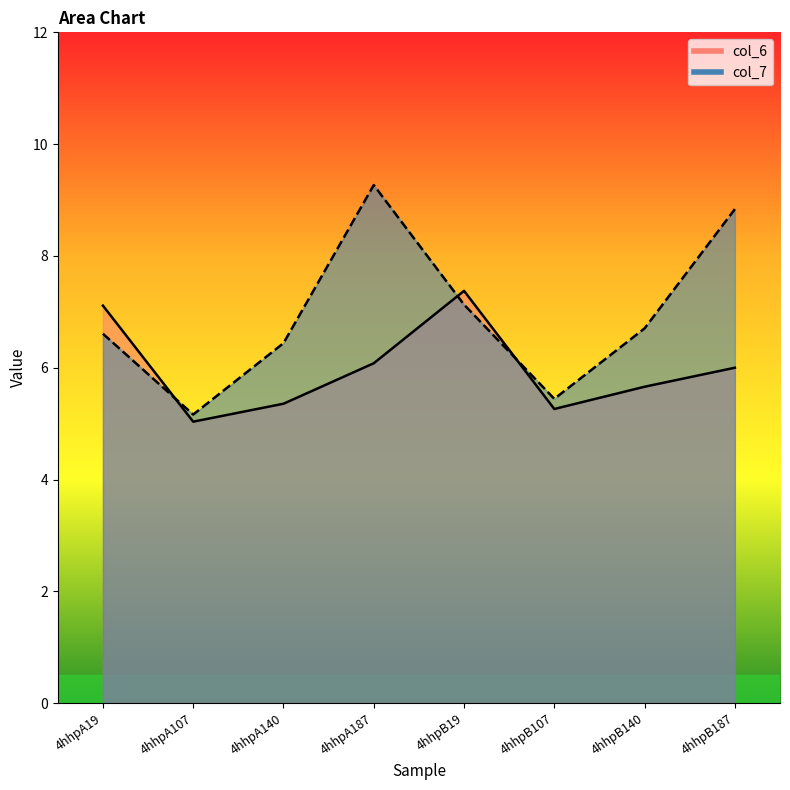

At how many categories does at least one series exceed 8?

2